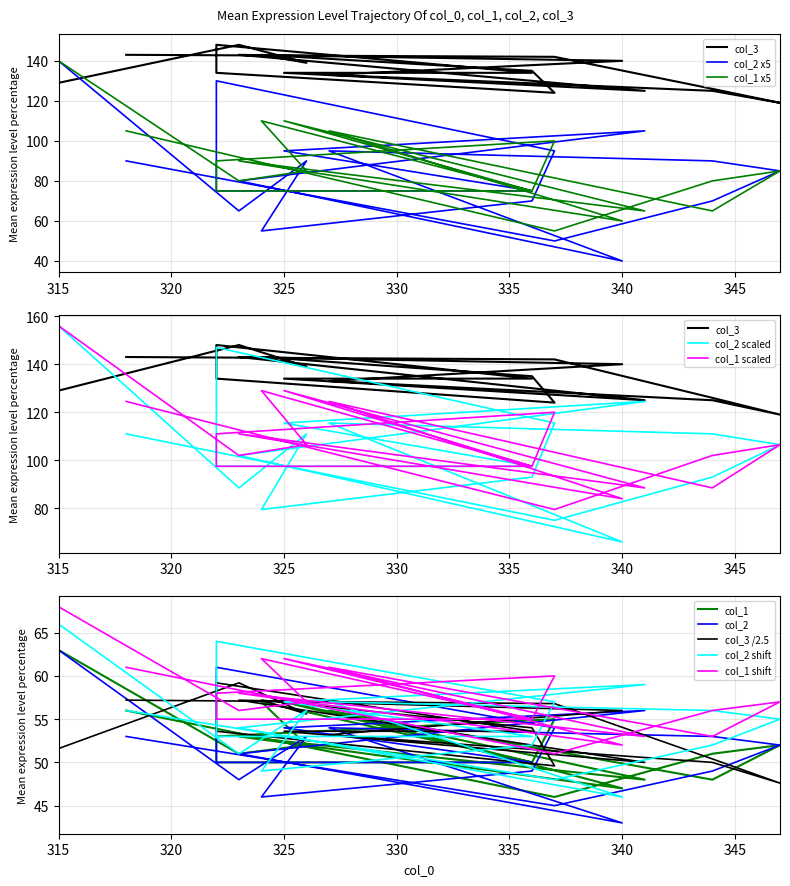

What are all the series names shown in the legend?

col_1, col_2, col_3